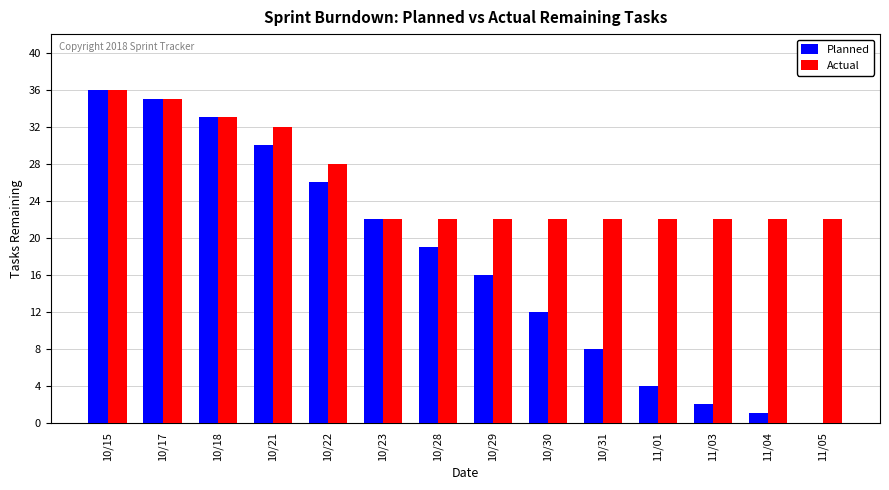

Where is Planned nearest to the value 18?

10/28